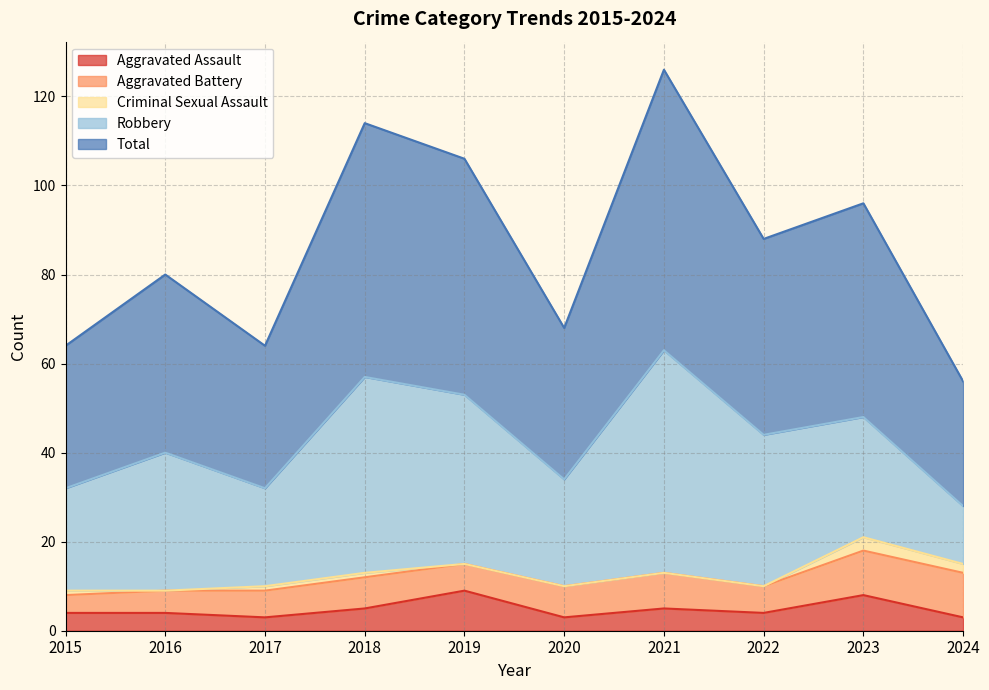

True or false: Total and Criminal Sexual Assault cross at least once.

False